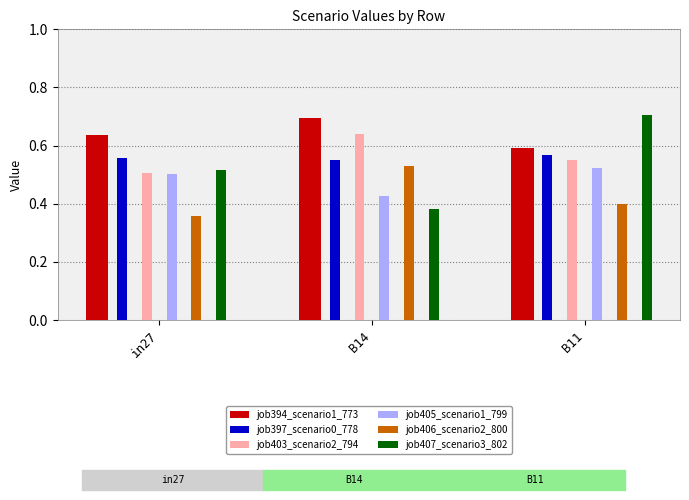

Which series has the largest total across all categories?

job394_scenario1_773